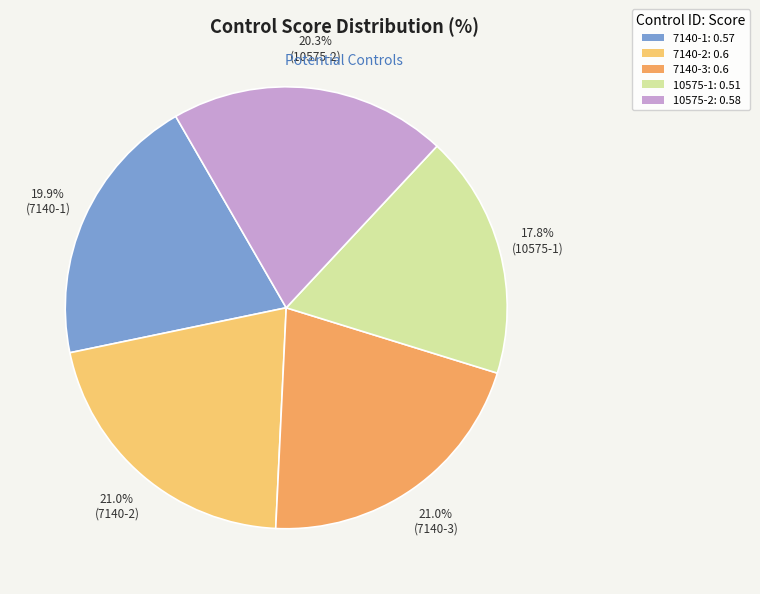

To the nearest percent, what is the combined percentage of 7140-1 and 7140-3?

41%